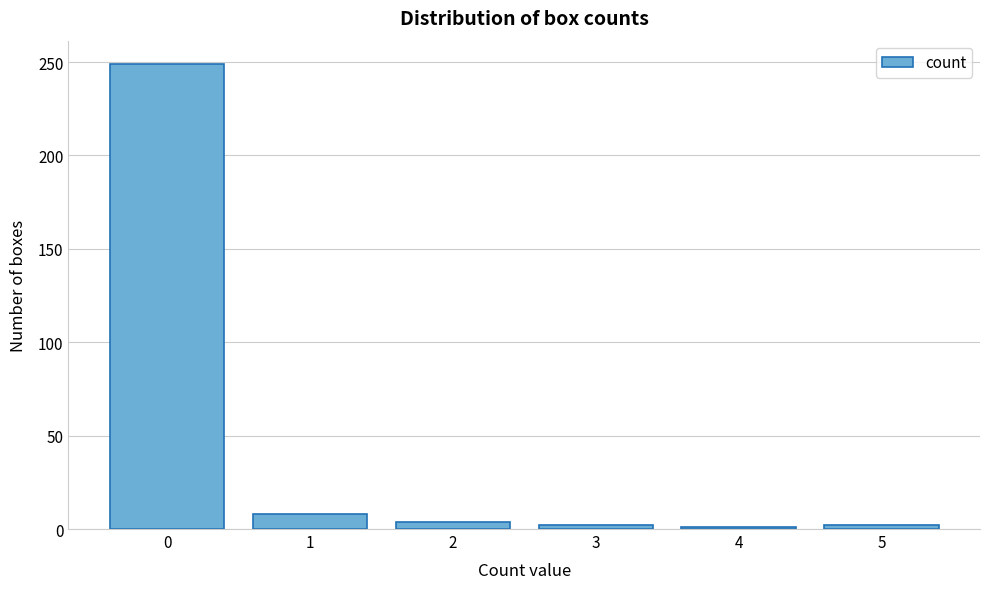

What is the change in value from 0 to 1?

-241